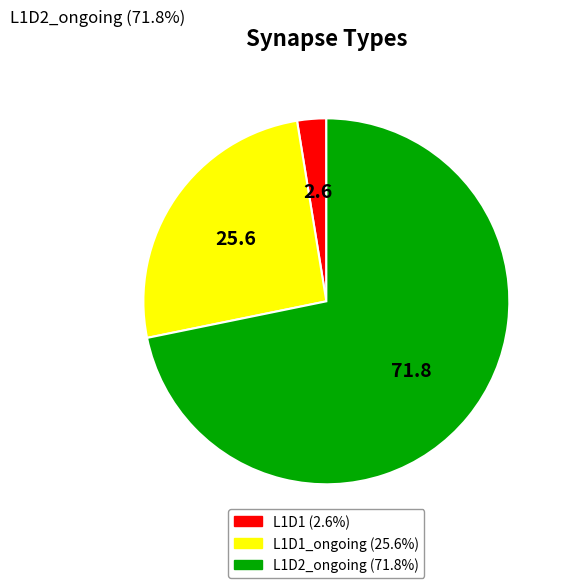

Count the number of slices in the pie.

3